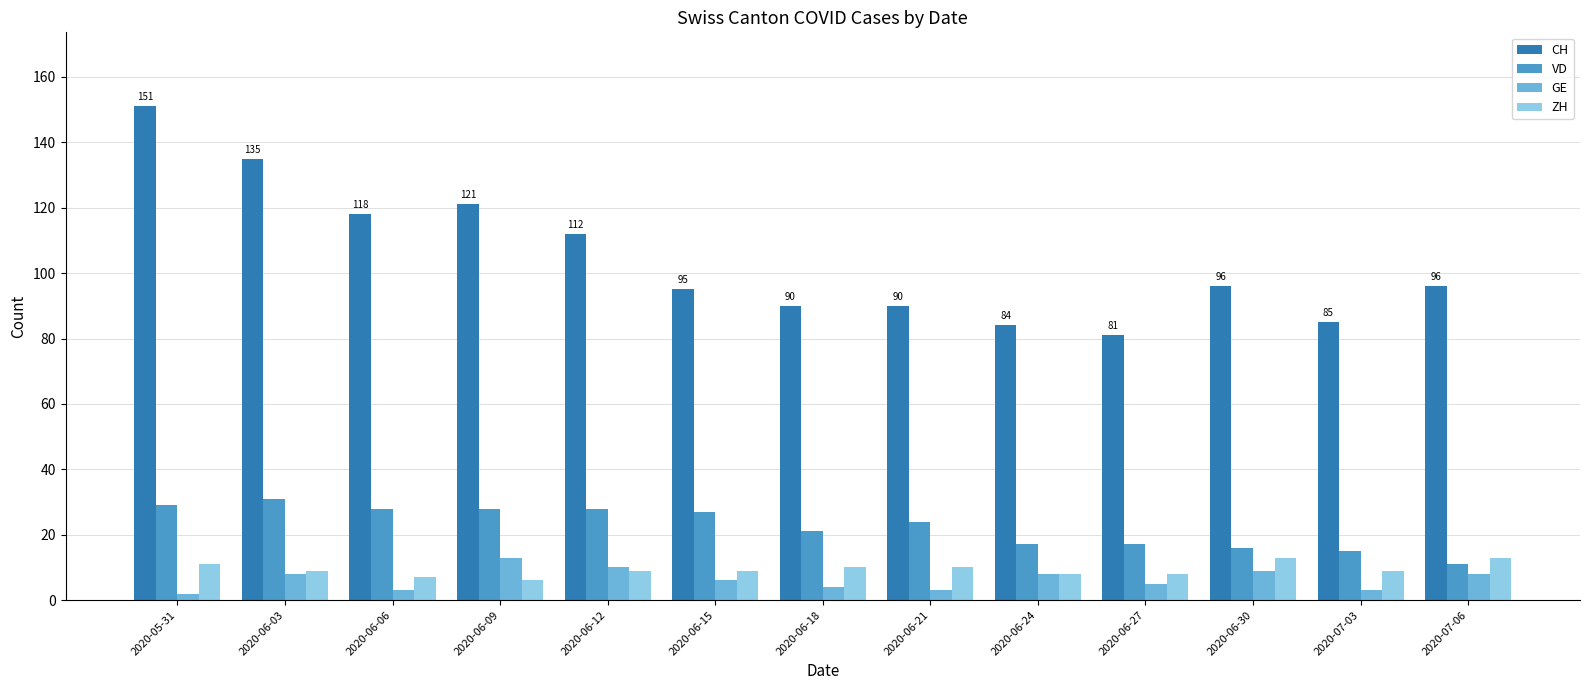

Count the number of categories in the chart.

13